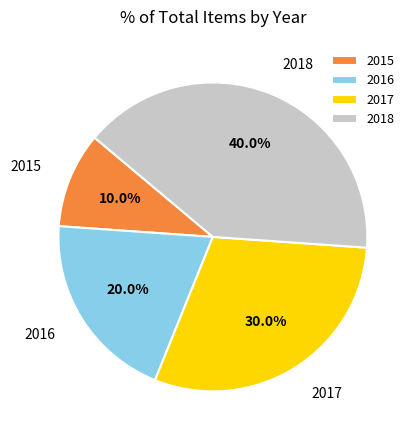

What percentage is NOT represented by 2018?

60.0%